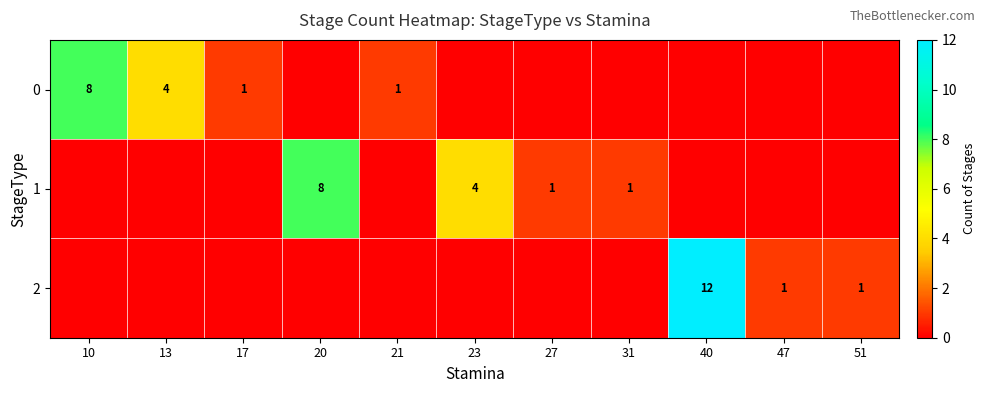

What is the spread (max minus min) of values at 47?

1